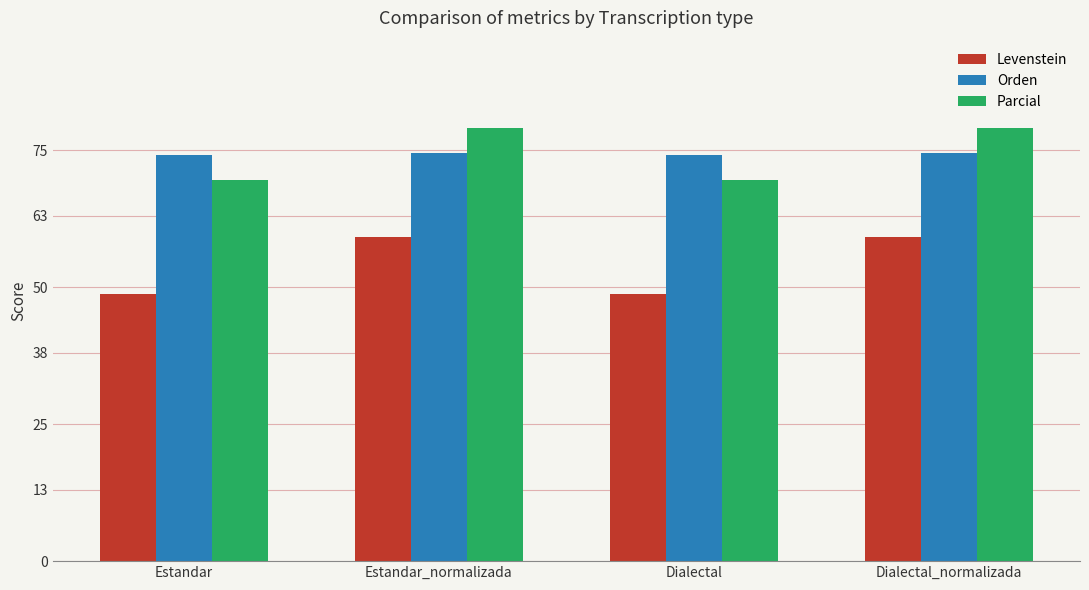

How many series are shown in this chart?

3